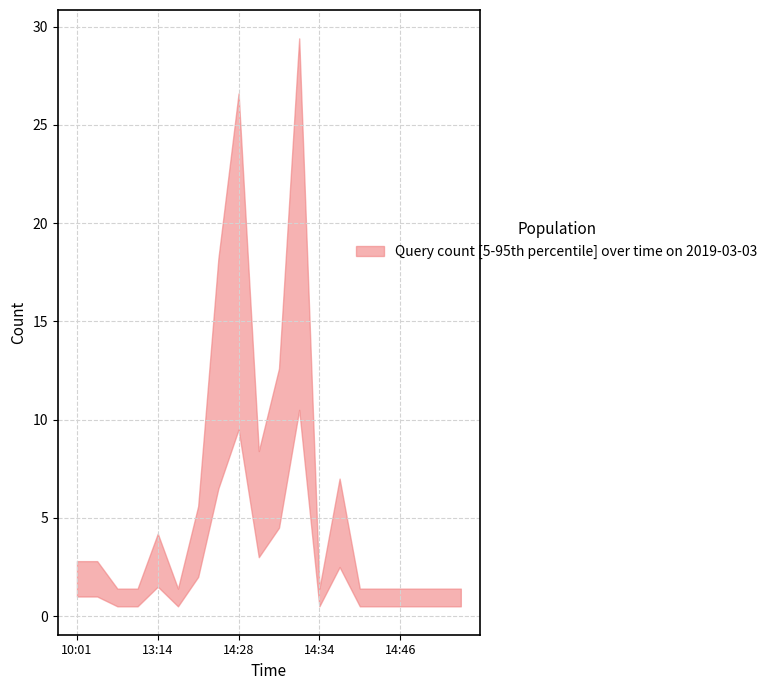

How many lines are shown in the chart?

1